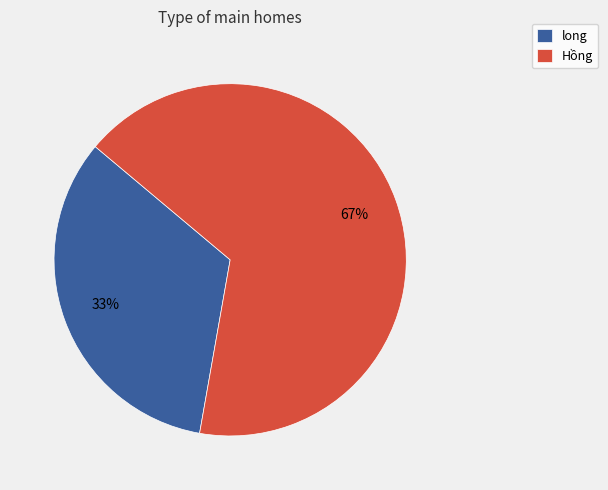

Rank the categories by value from highest to lowest.

Hồng, long